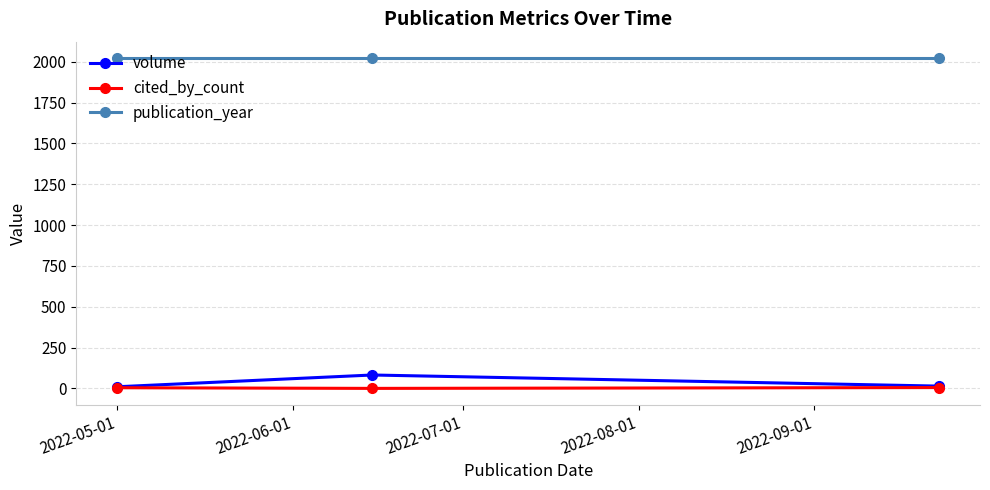

At how many categories does at least one series exceed 1226?

3